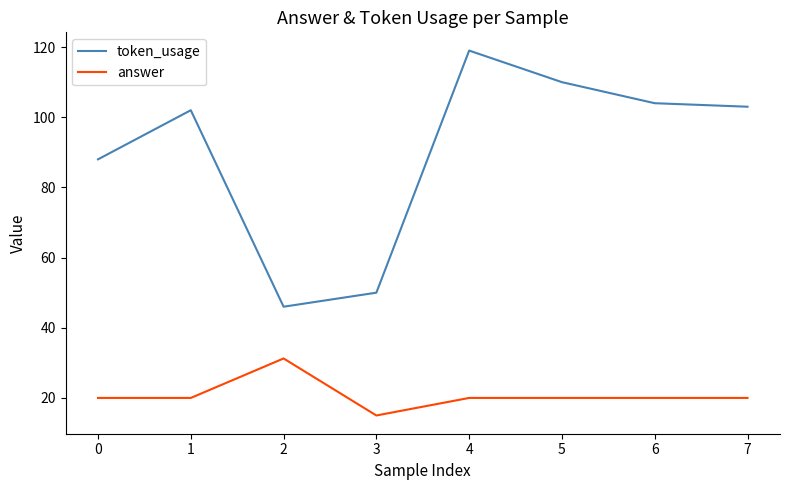

Does the chart display data point markers on the line(s)?

No